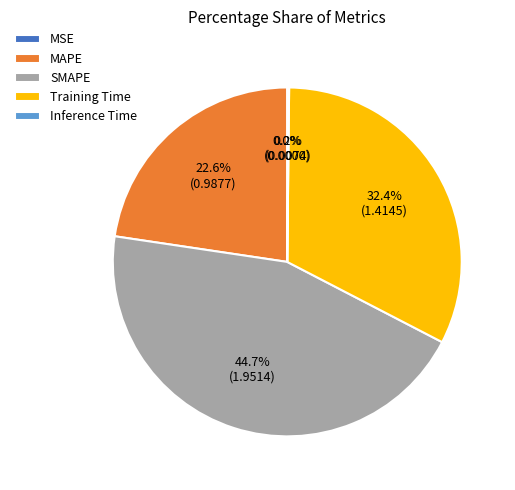

How much of the chart is everything except SMAPE?

55.3%